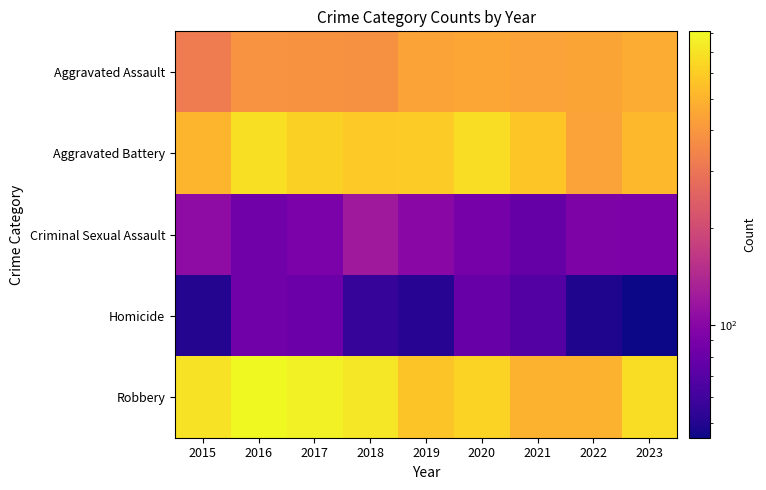

At which category is the sum across all series the highest?

2016